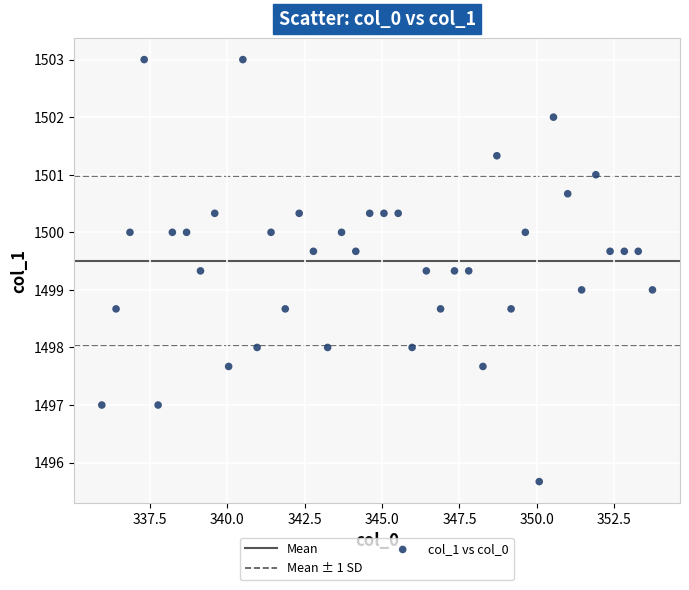

What is the range of X values (max minus min)?

17.8